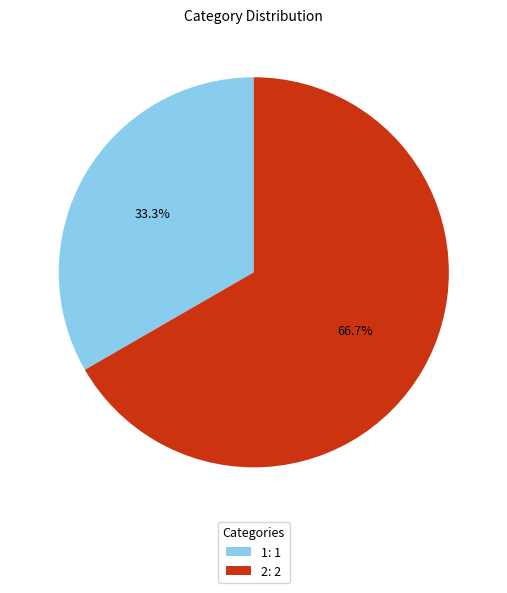

To the nearest percent, what portion does 2 represent?

67%